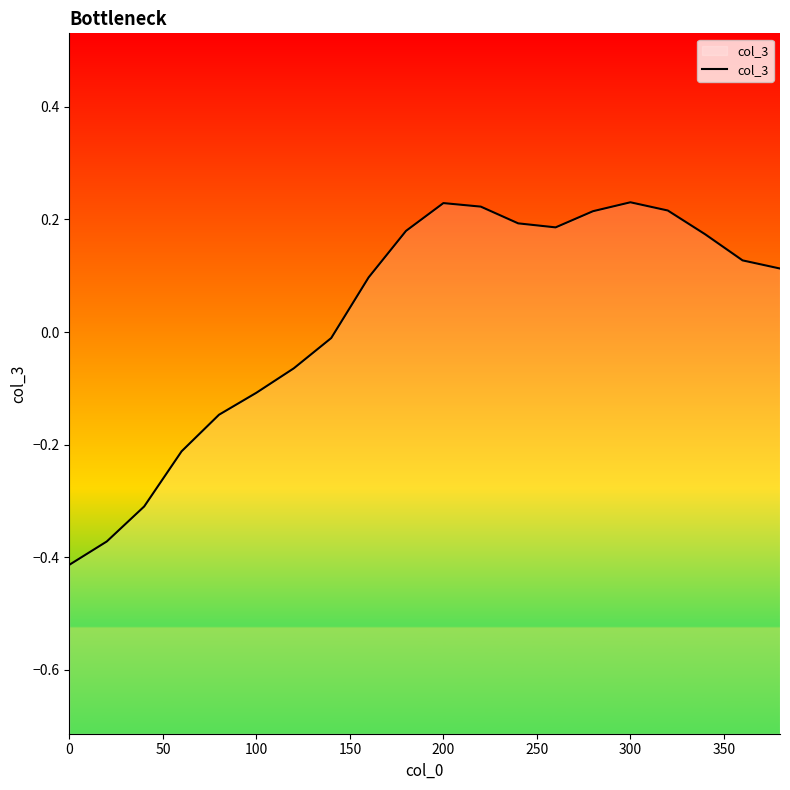

The chart shows a value of -0.1 at 100. True or false?

True